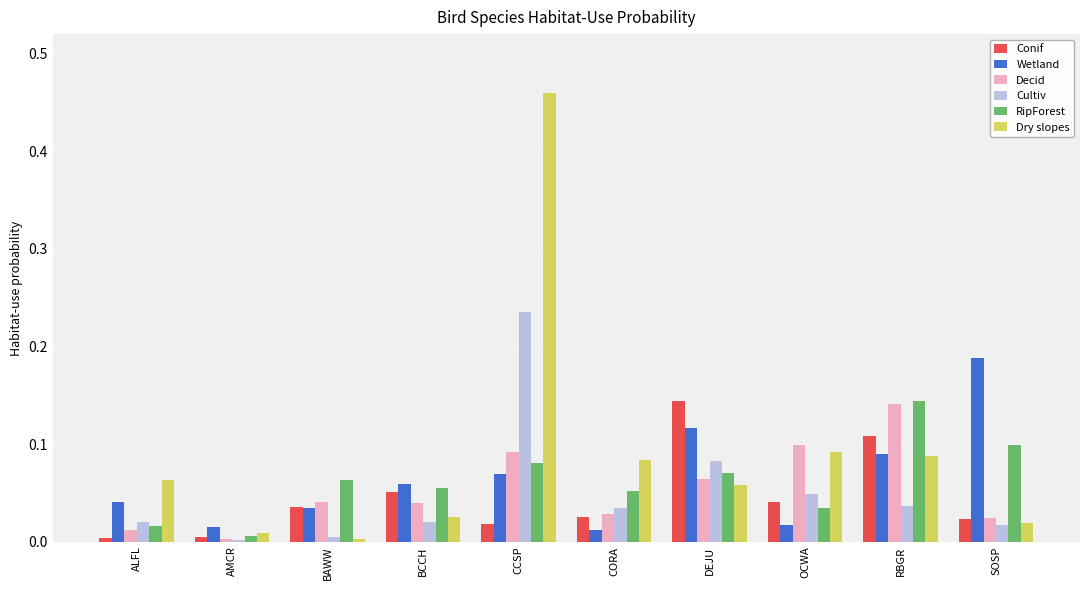

At which category is the sum across all series the highest?

CCSP